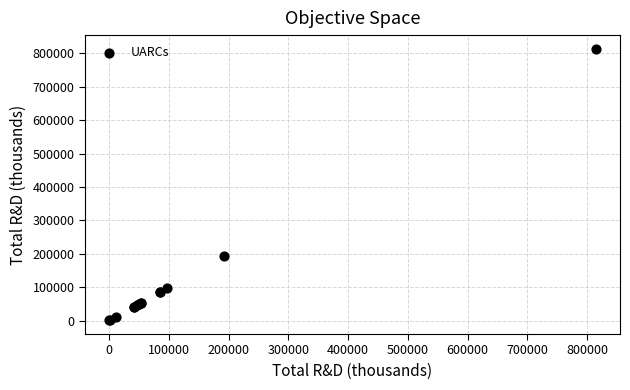

What Y value in the scatter plot is closest to 407312?

192750